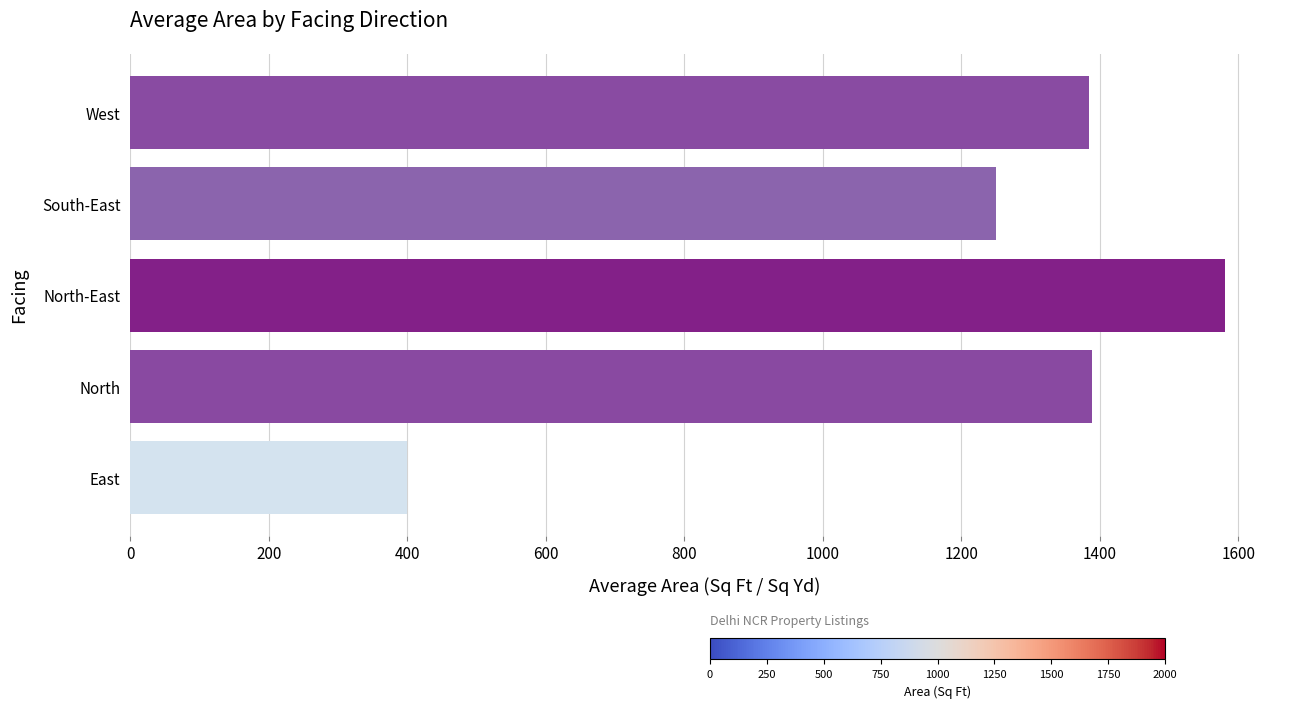

What value does the data have at West?

1385